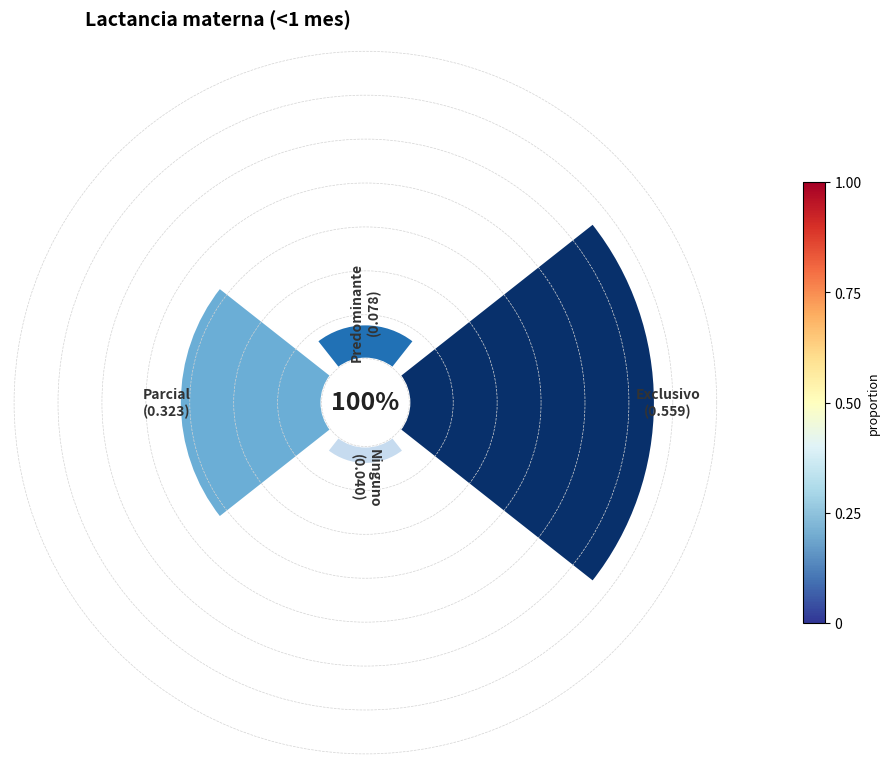

How many slices are in this pie chart?

4